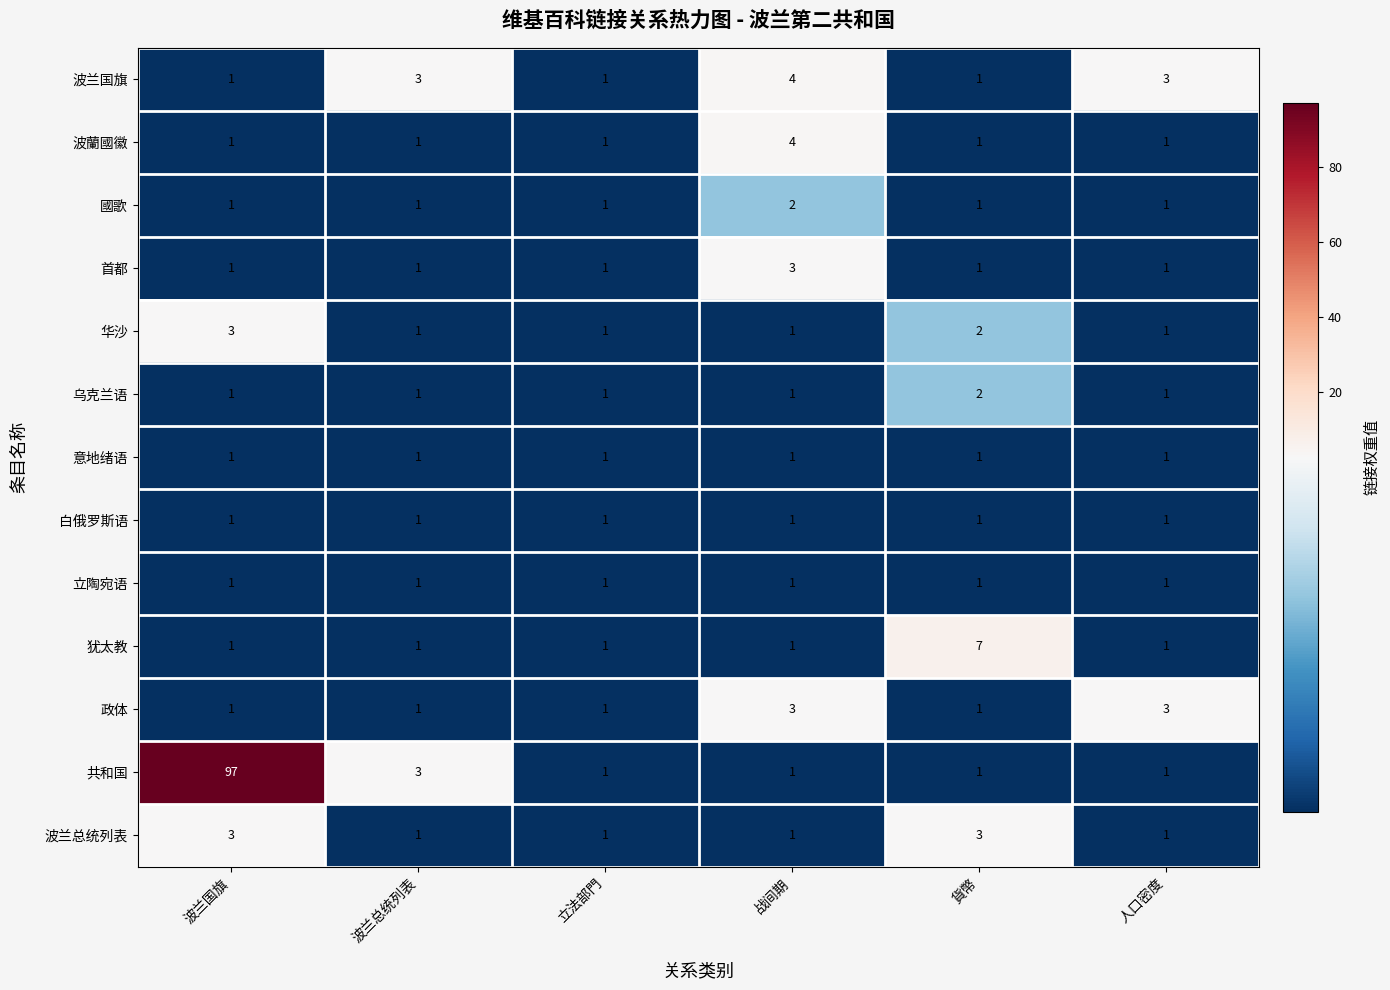

How many data points does each series have?

6